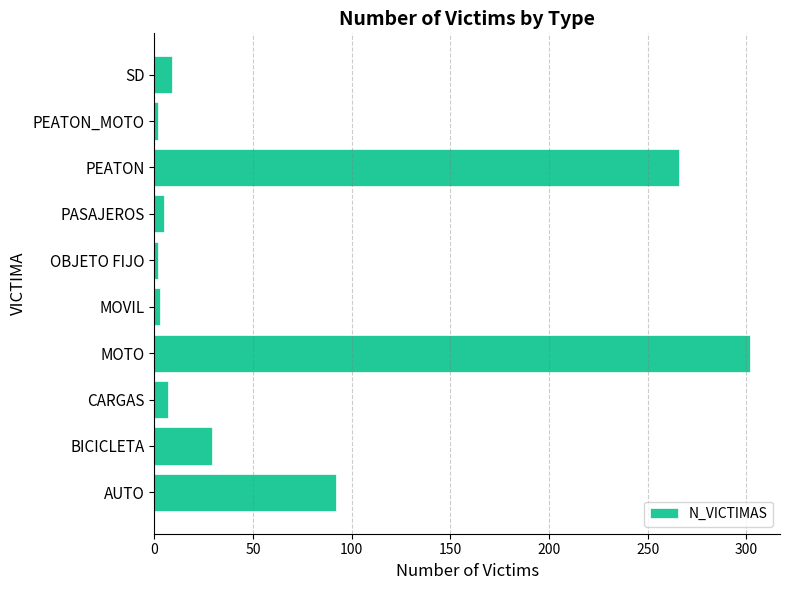

What is the sum of all values?

717